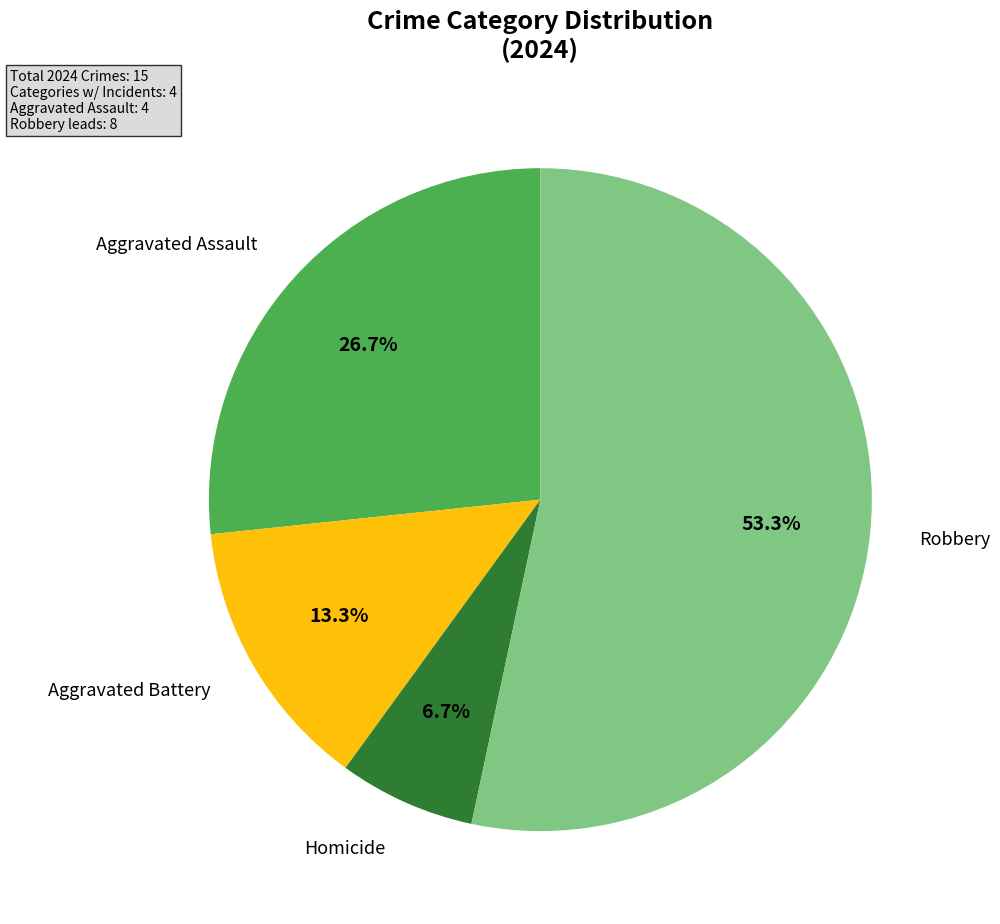

Does any single category account for the majority?

Yes